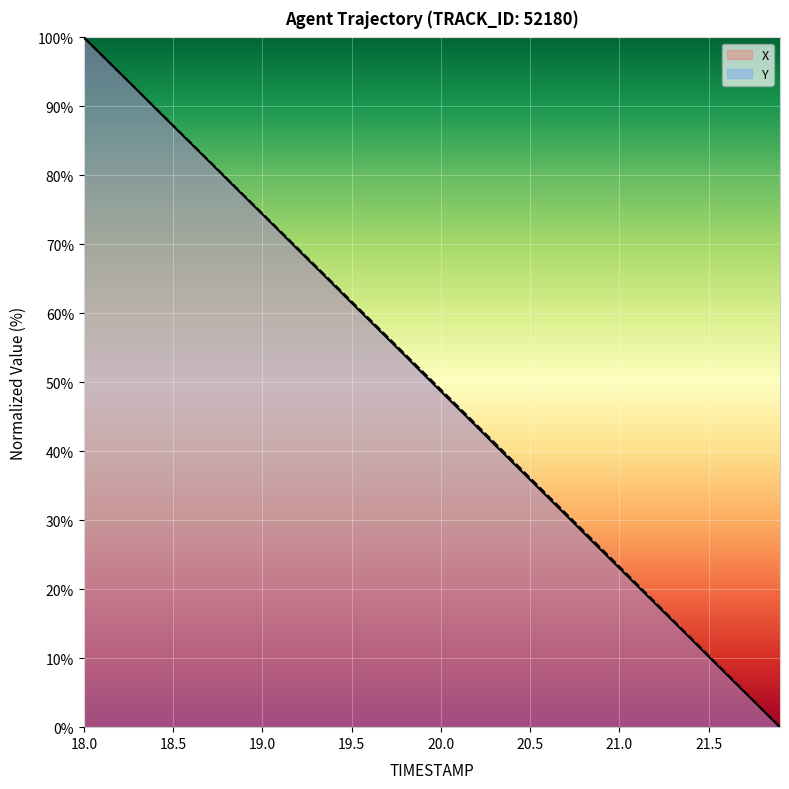

True or false: X and Y cross at least once.

False